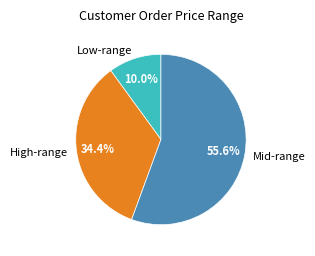

Is the sum of Mid-range and High-range greater than half?

Yes